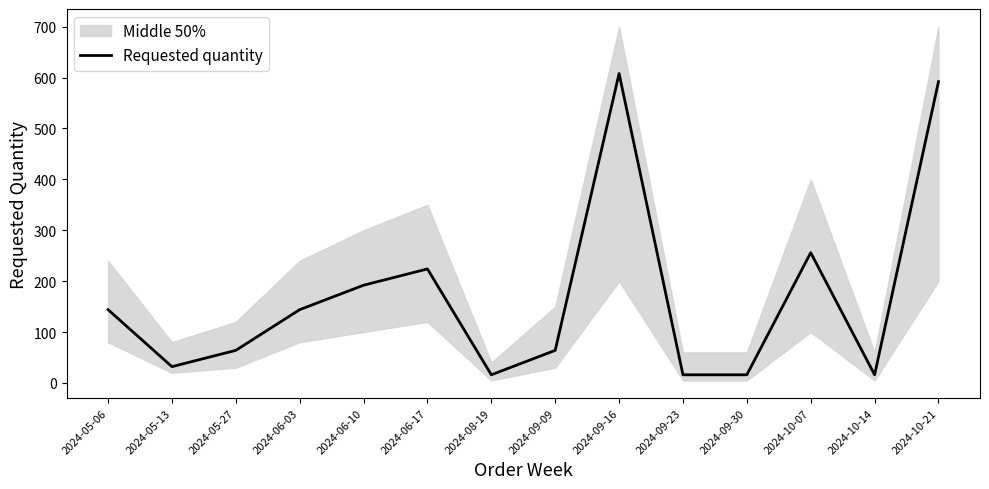

Reading left to right, transcribe all the data shown in this chart.

144	32	64	144	192	224	16	64	608	16	16	256	16	592